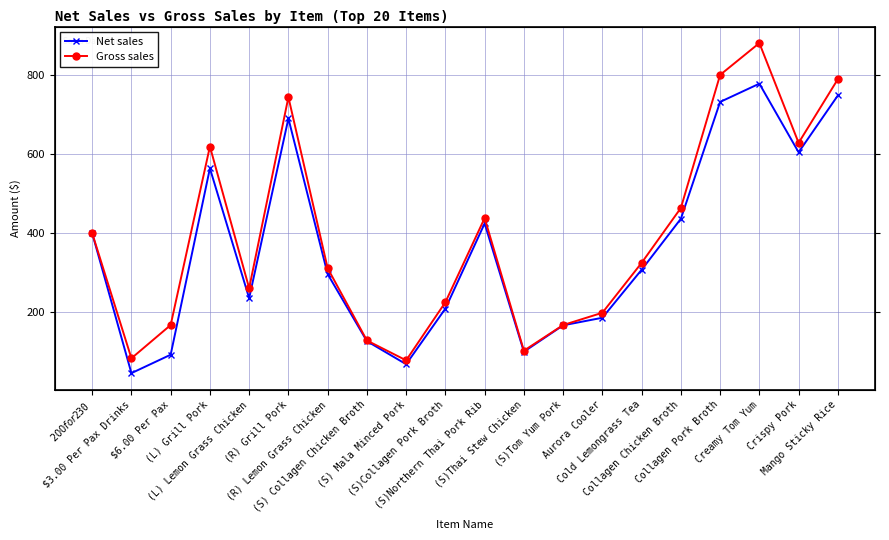

At which category does the chart reach its peak across all series?

Creamy Tom Yum